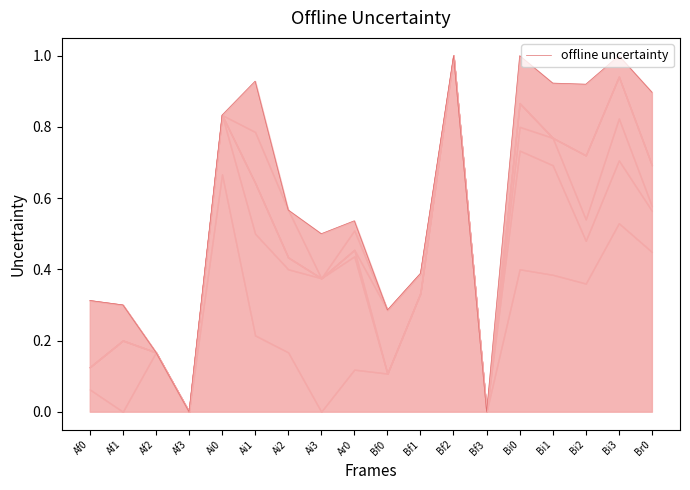

Rank the categories by value from lowest to highest.

Af3, Bf3, Af2, Bf0, Af1, Af0, Bf1, Ai3, Ar0, Ai2, Ai0, Br0, Bi2, Bi1, Ai1, Bf2, Bi0, Bi3